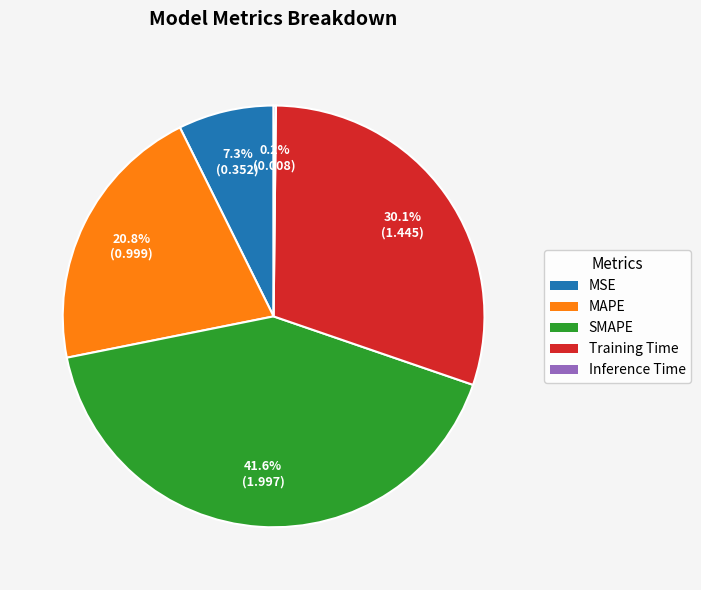

Is there any slice that represents more than half of the pie?

No